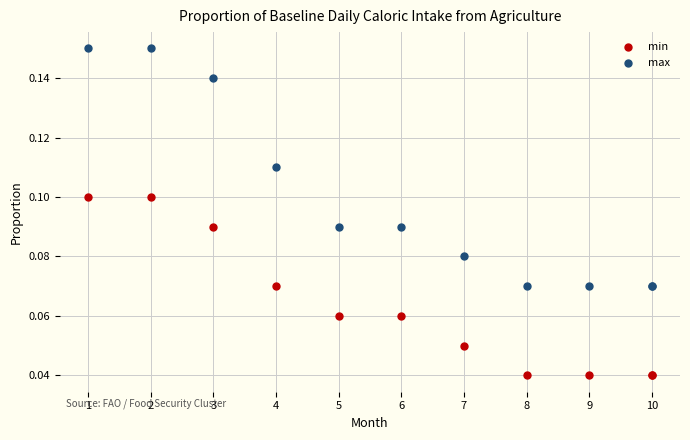

Which series reaches the minimum Y coordinate?

min